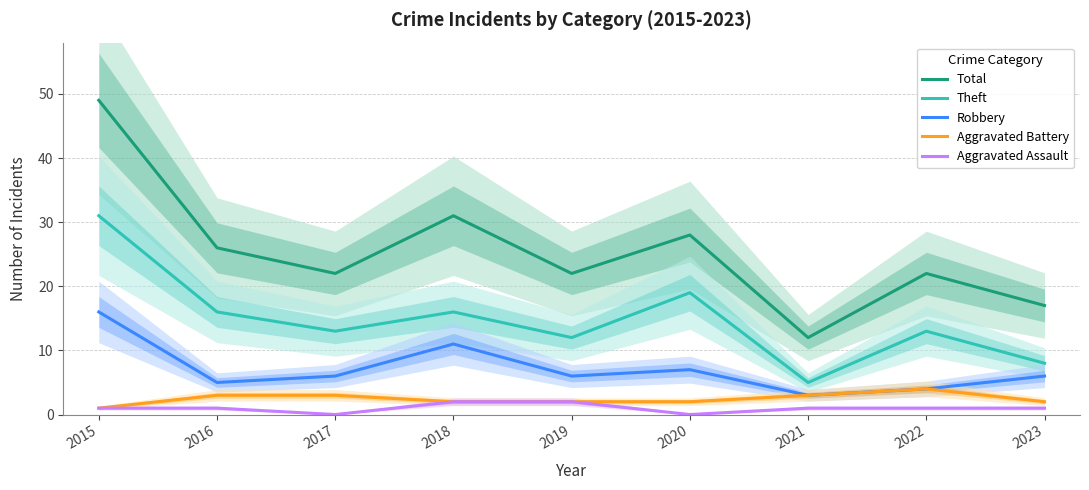

What is the value of the Aggravated Battery point at the 9th from the left?

2